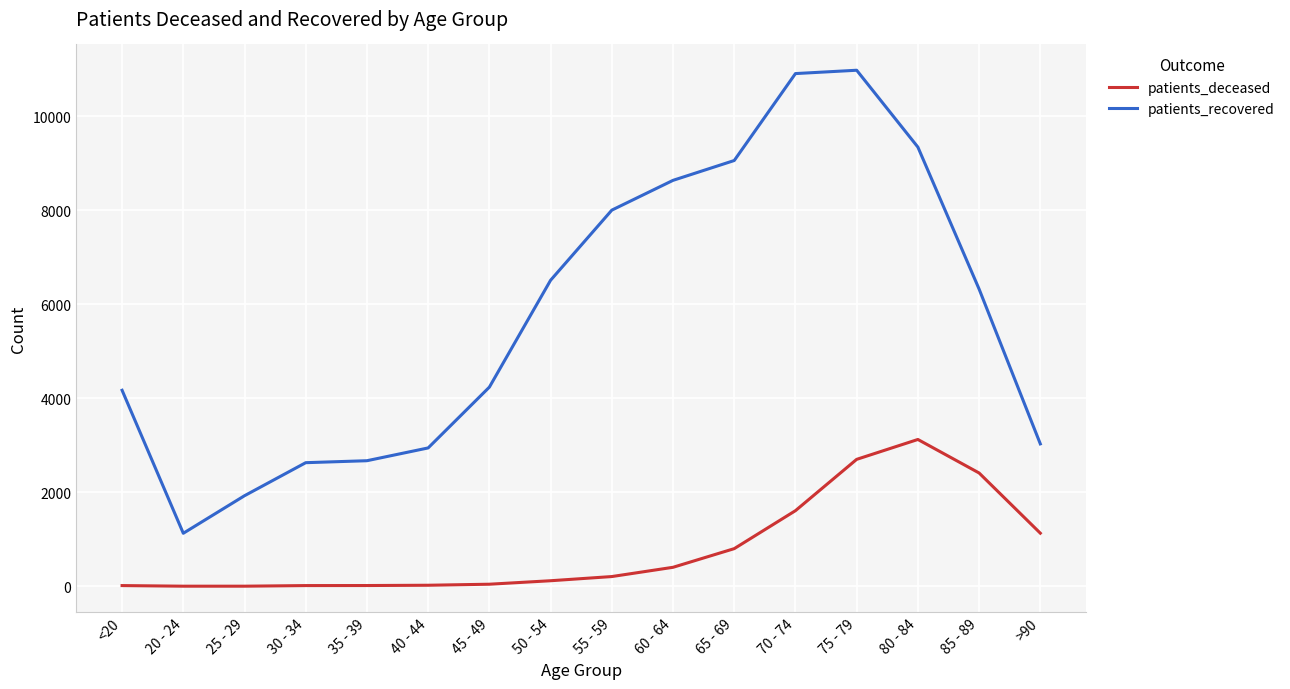

List the series in order of their overall mean, lowest first.

patients_deceased, patients_recovered